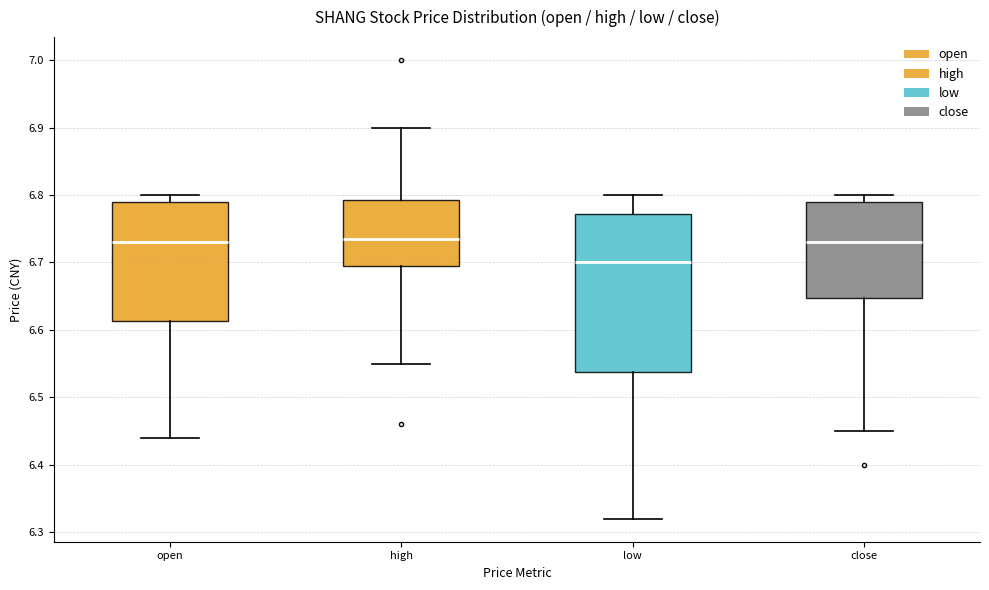

Reading left to right, transcribe this box plot: for each box, give where its median line is, the range the box spans, and where its two whiskers end, as read against the y-axis. The values are not printed on the chart, so give them approximately, as read against the axis.

open: median 6.73, box 6.61 to 6.79, whiskers 6.44 to 6.80
high: median 6.74, box 6.70 to 6.79, whiskers 6.55 to 6.90
low: median 6.70, box 6.54 to 6.77, whiskers 6.32 to 6.80
close: median 6.73, box 6.65 to 6.79, whiskers 6.45 to 6.80